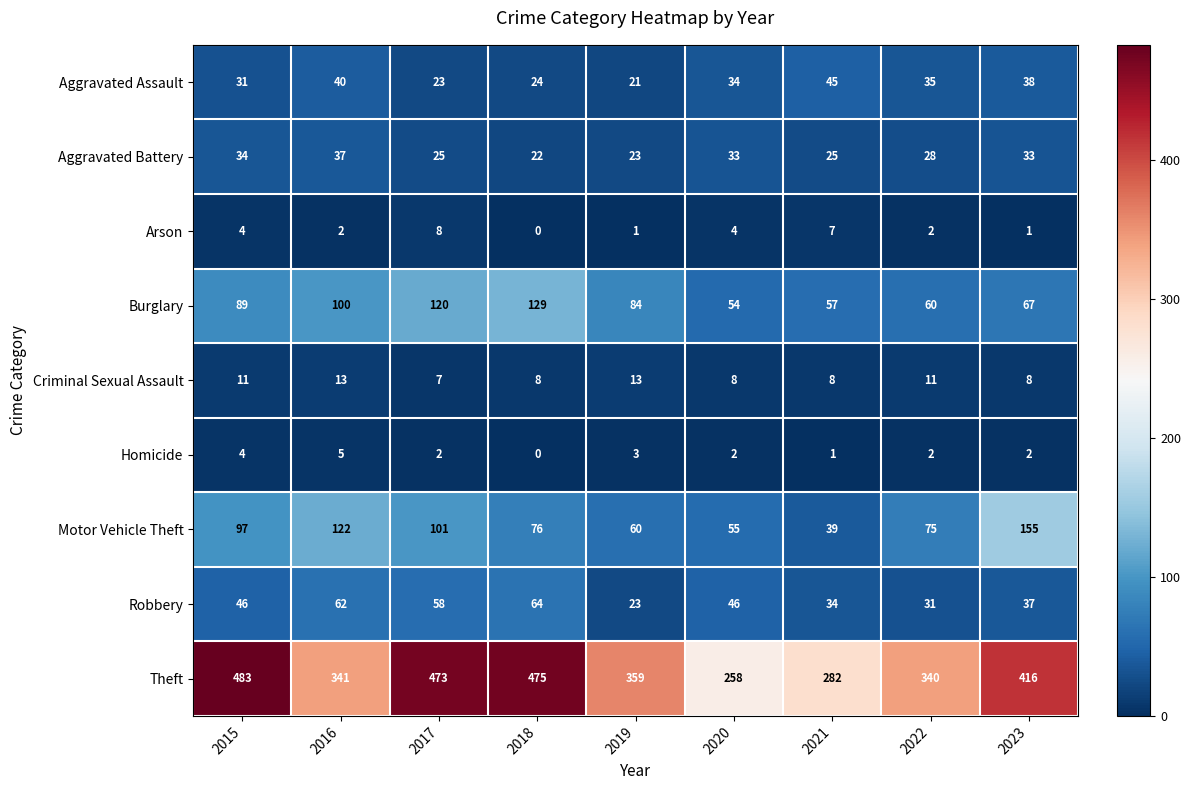

Rank the series at 2020 from highest to lowest value.

Theft, Motor Vehicle Theft, Burglary, Robbery, Aggravated Assault, Aggravated Battery, Criminal Sexual Assault, Arson, Homicide